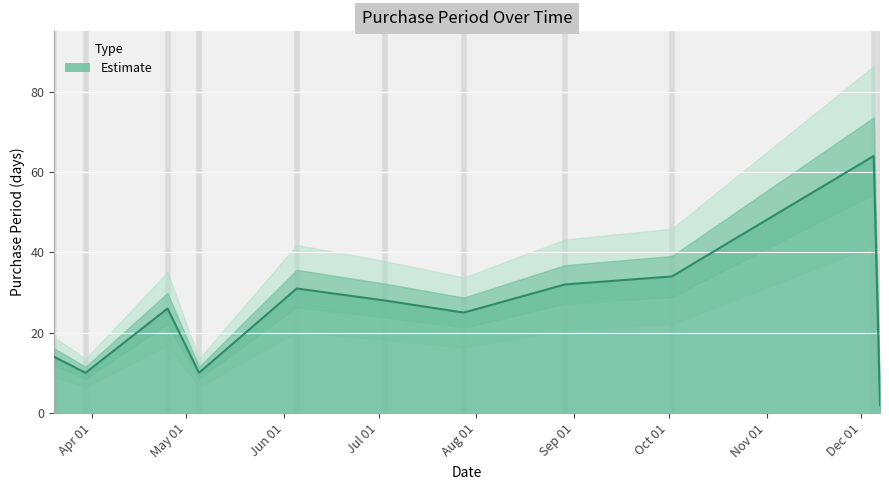

What is the label of the 1st point from the right?

2017-12-07